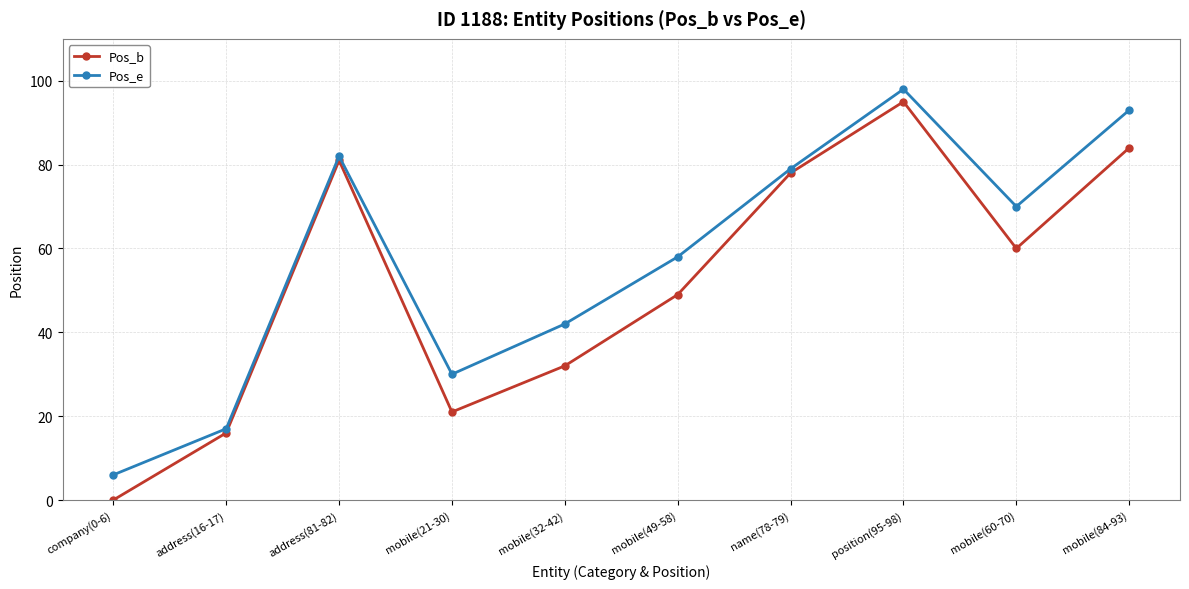

At which label does Pos_b first exceed 60?

address(81-82)